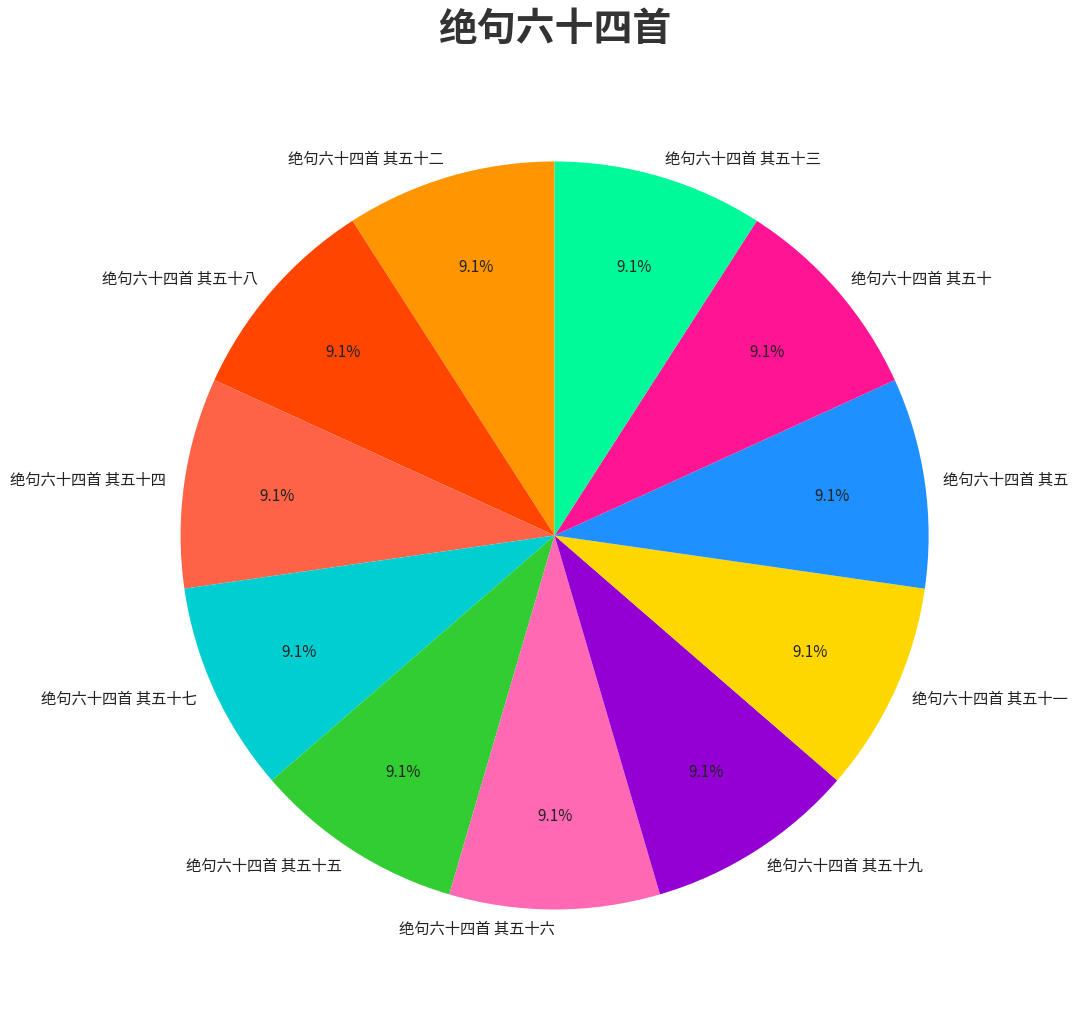

Count the number of slices in the pie.

11